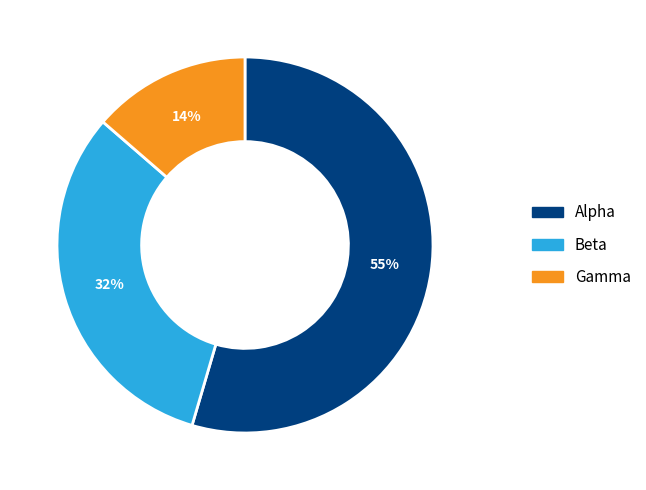

Is it true that Gamma is 1% of the pie?

False